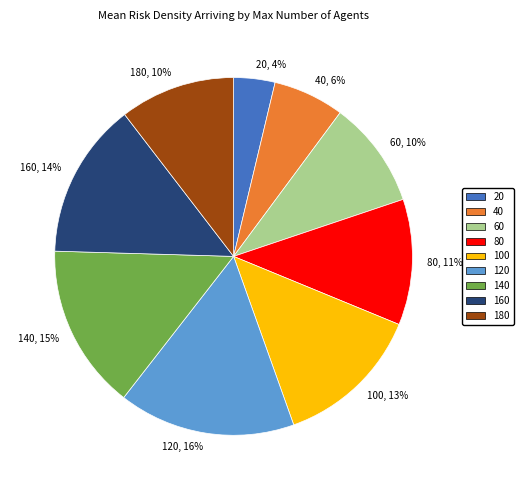

What is the largest slice in the pie chart?

120